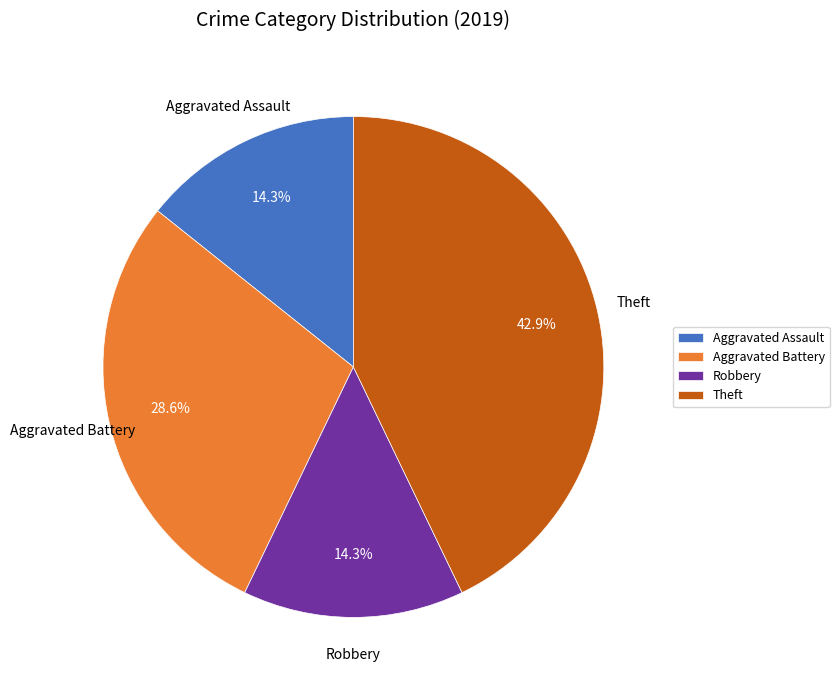

Combined, what portion of the pie is Robbery and Aggravated Battery?

42.9%